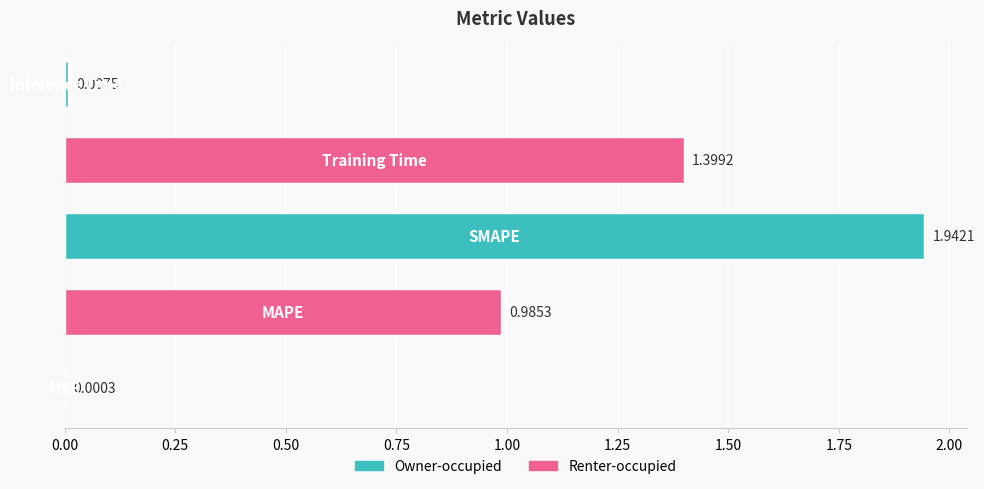

What is the sum of all values?

4.3